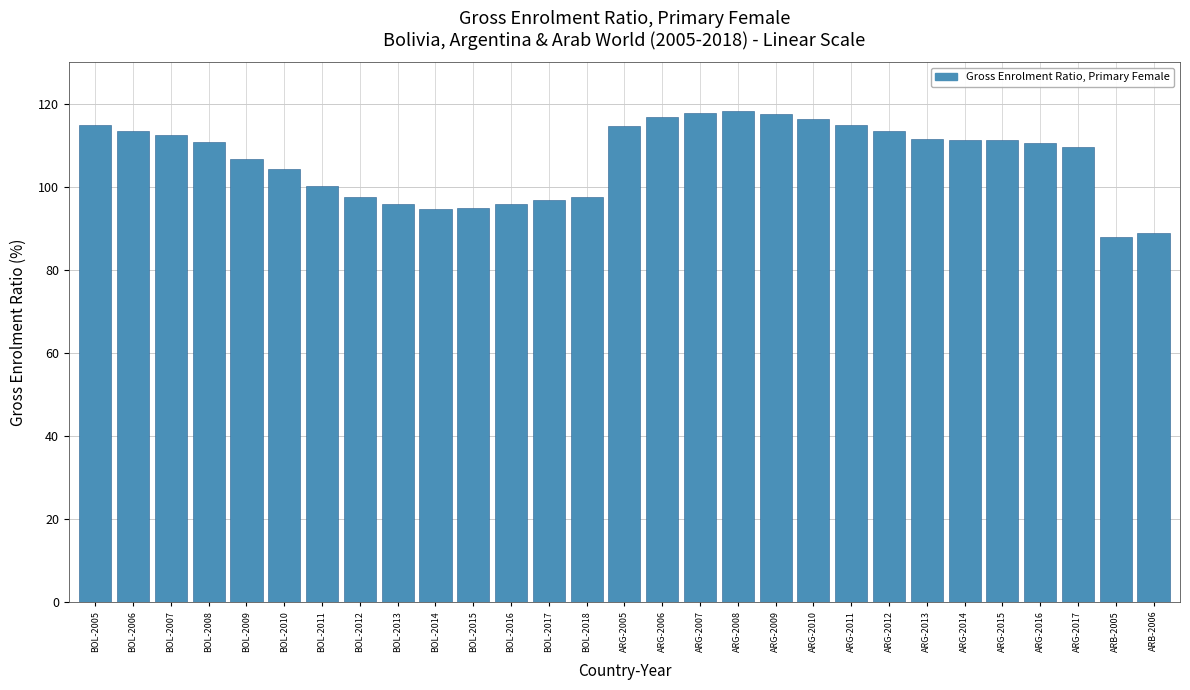

What is the average value?

106.8